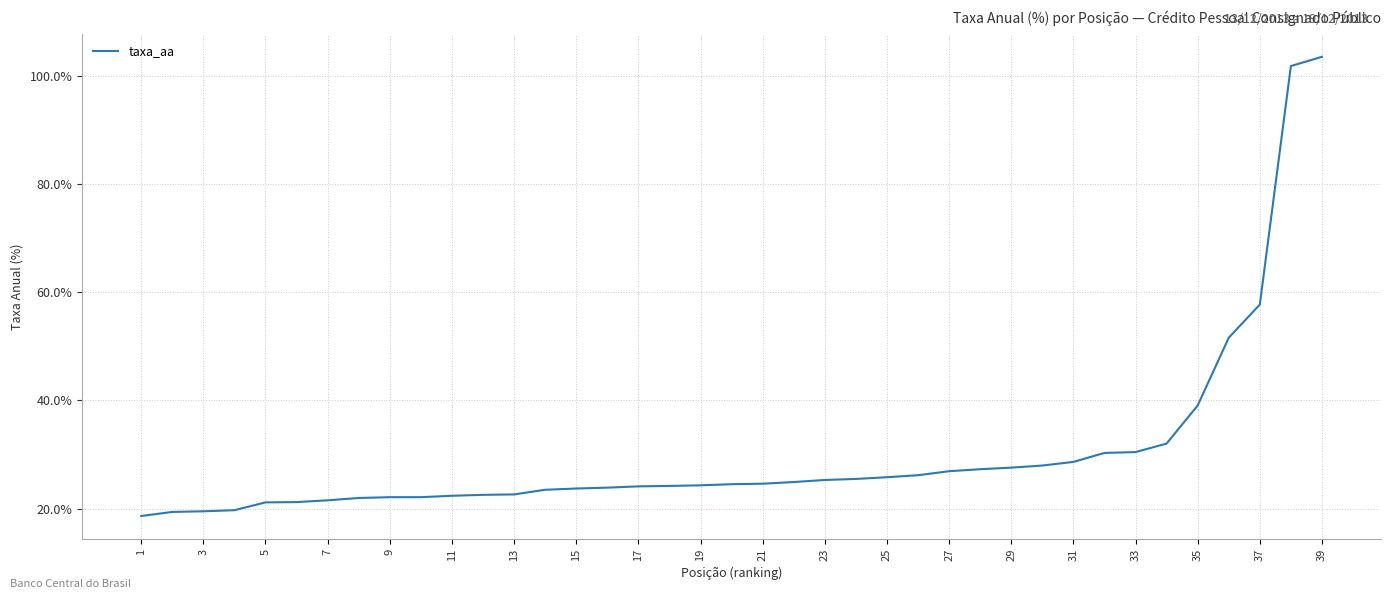

What is the smallest value displayed?

18.6